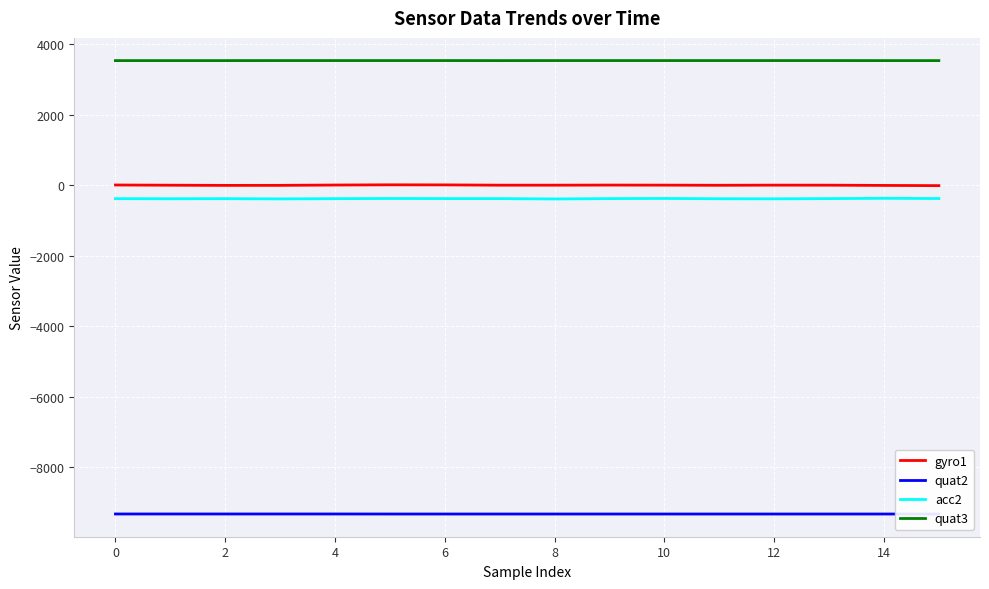

True or false: gyro1 and quat3 intersect in this chart.

False